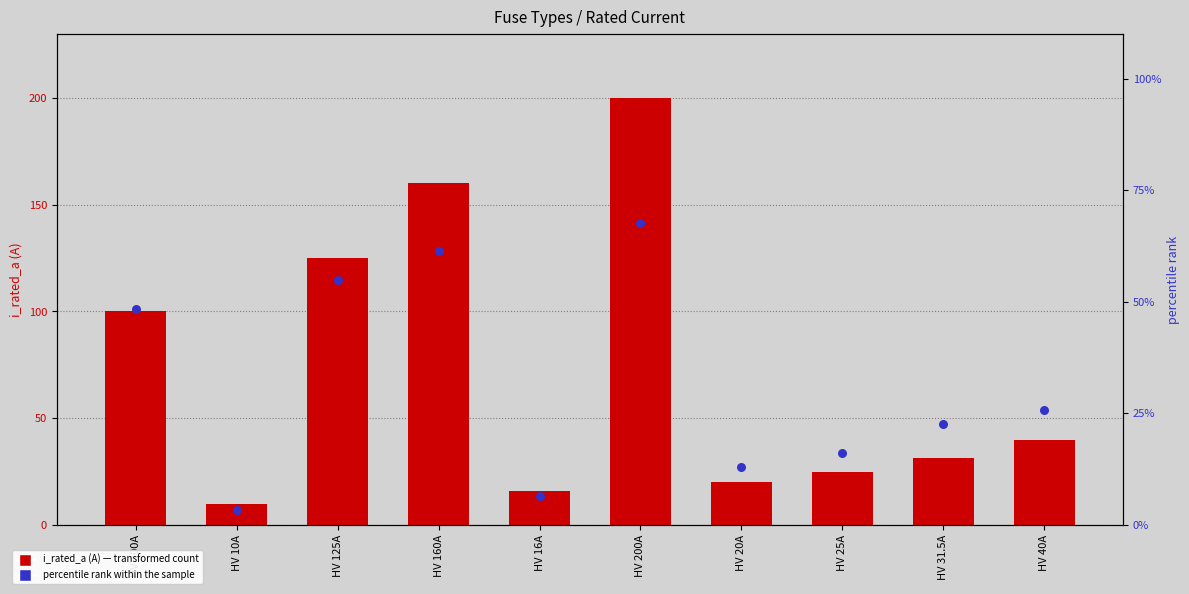

Which series has the largest total across all categories?

i_rated_a (A)